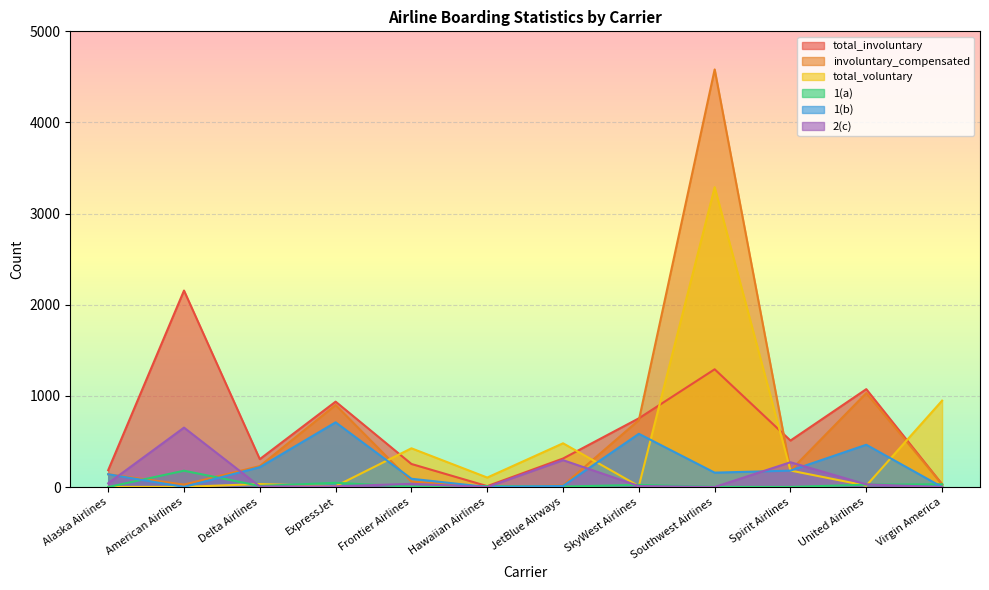

Between ExpressJet and SkyWest Airlines, which series saw the biggest shift?

total_involuntary